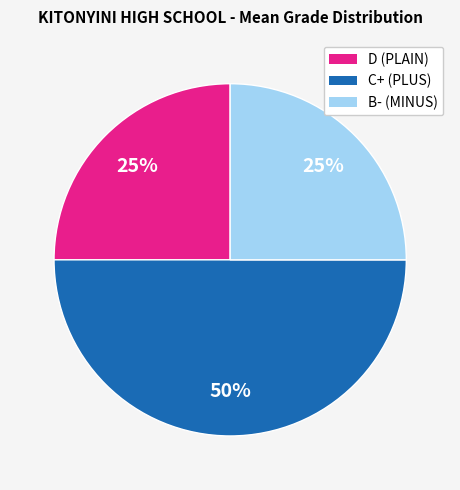

Is it true that C+ (PLUS) is 56% of the pie?

False